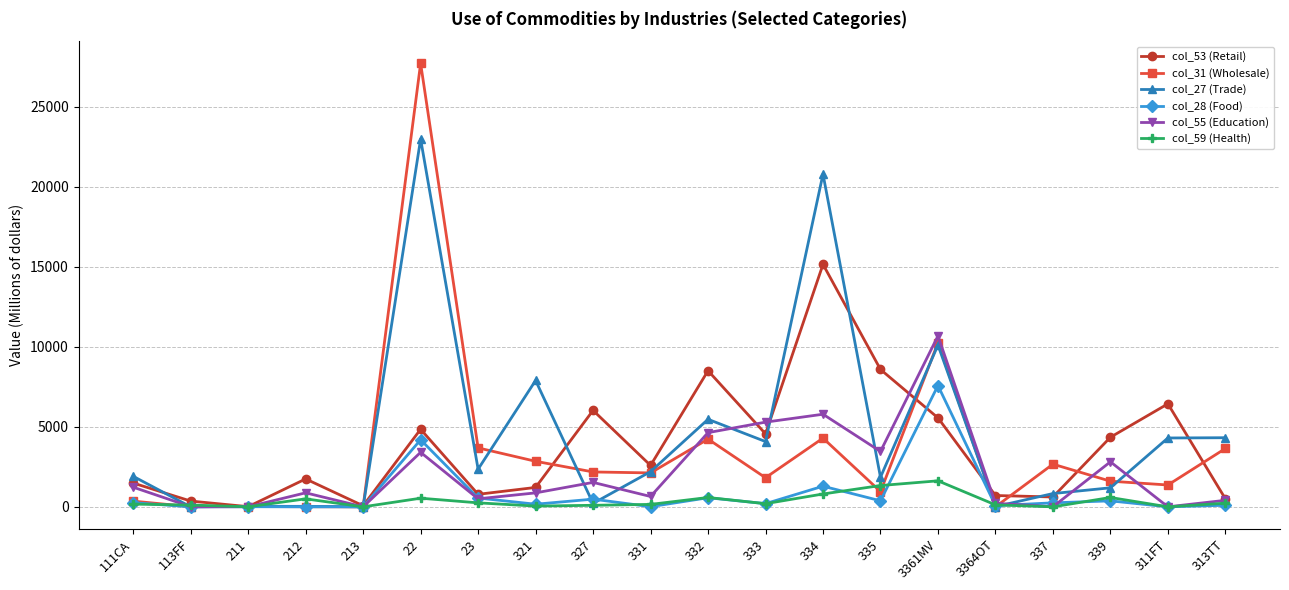

True or false: col_53 (Retail) has a value of 1211 at 321.

True